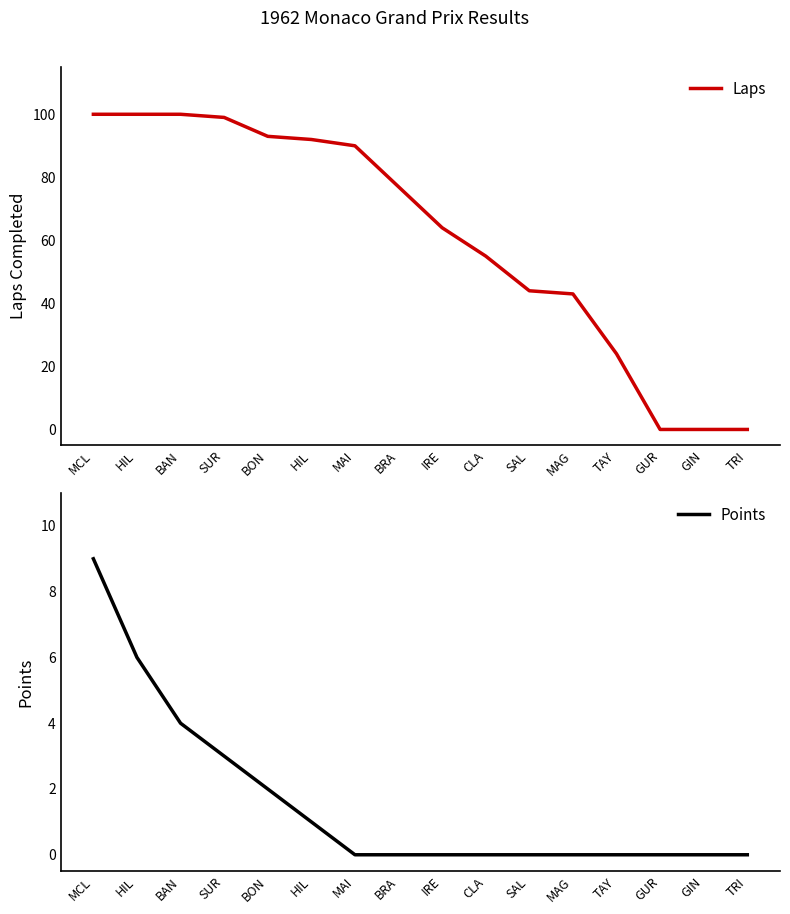

True or false: Points and Laps intersect in this chart.

False